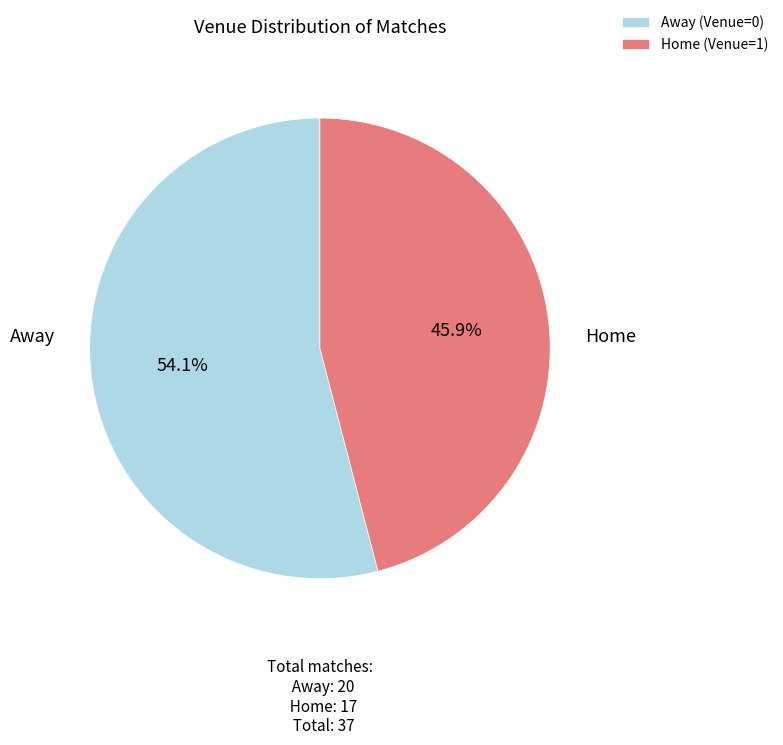

Between Away (Venue=0) and Home (Venue=1), which is larger?

Away (Venue=0)